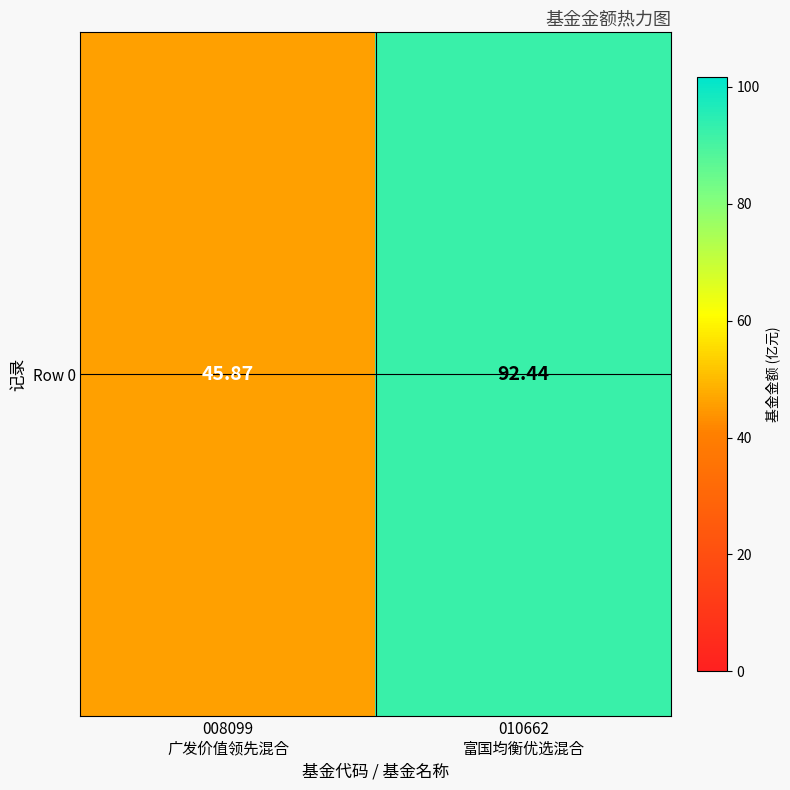

List the labels in order of value, smallest first.

008099
广发价值领先混合, 010662
富国均衡优选混合